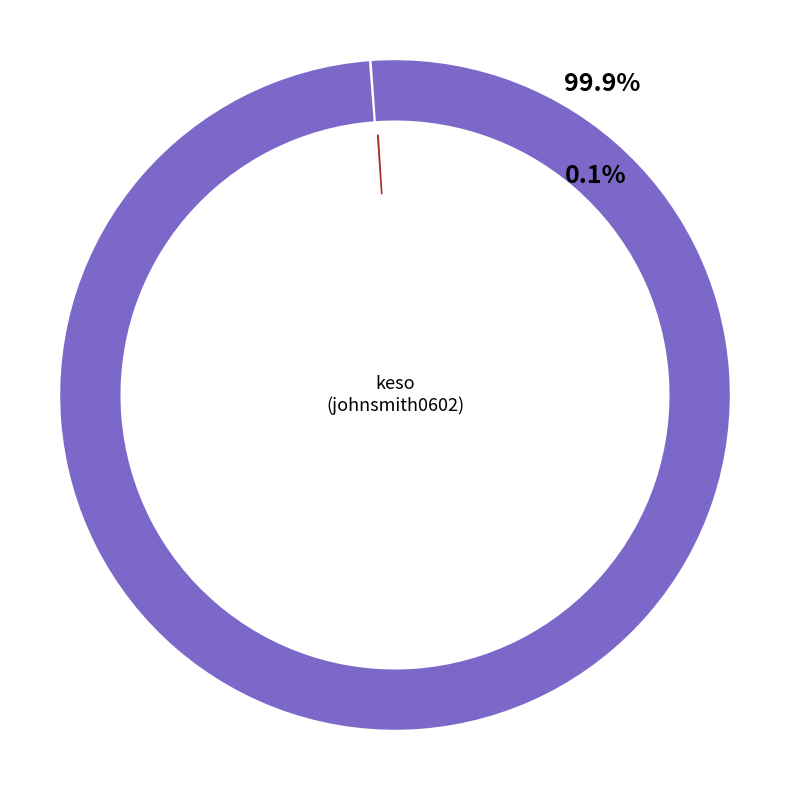

Which category accounts for the majority?

keso